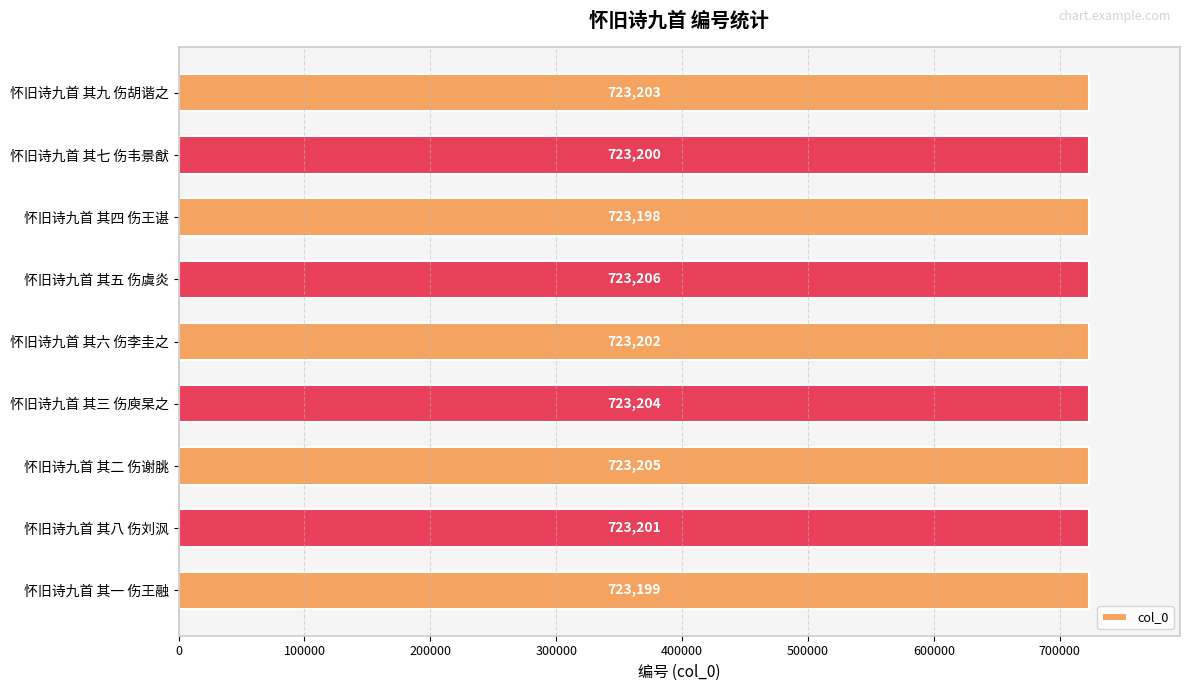

Reading top to bottom, extract all data points from this chart.

怀旧诗九首 其九 伤胡谐之=723203	怀旧诗九首 其七 伤韦景猷=723200	怀旧诗九首 其四 伤王谌=723198	怀旧诗九首 其五 伤虞炎=723206	怀旧诗九首 其六 伤李圭之=723202	怀旧诗九首 其三 伤庾杲之=723204	怀旧诗九首 其二 伤谢朓=723205	怀旧诗九首 其八 伤刘沨=723201	怀旧诗九首 其一 伤王融=723199